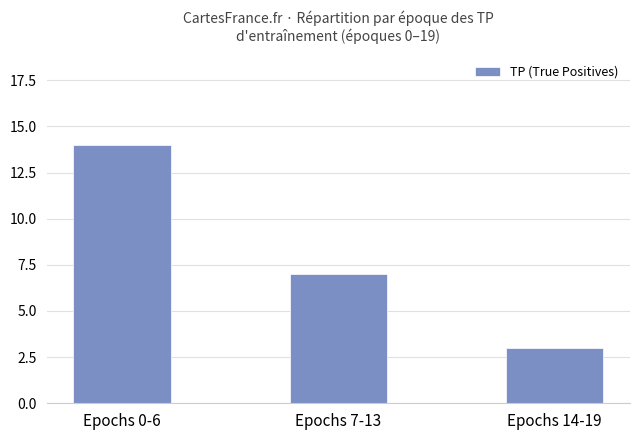

Which has a higher value, Epochs 7-13 or Epochs 14-19?

Epochs 7-13